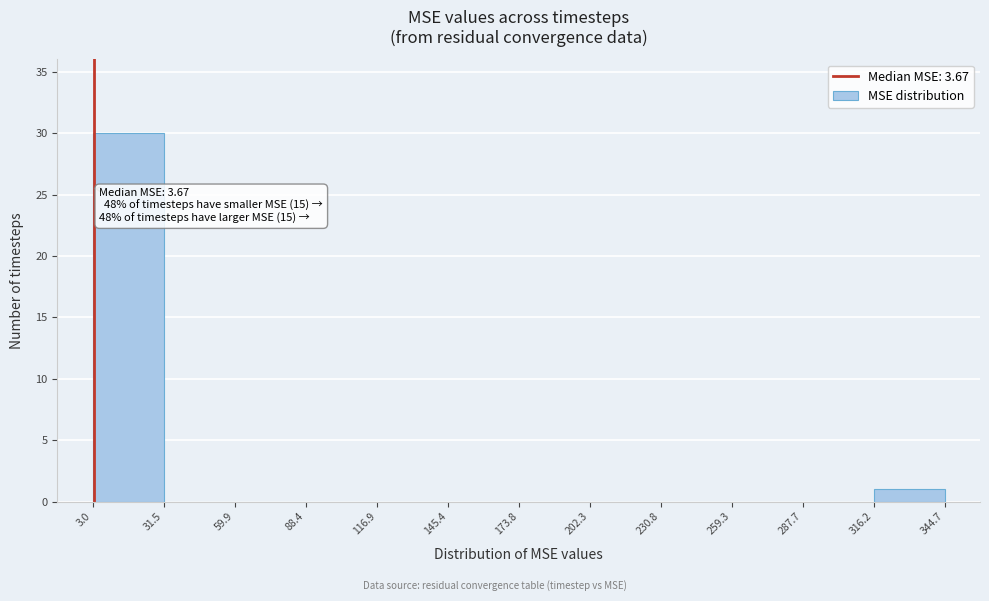

Which range on the x-axis has the tallest bar?

3.0 to 31.5